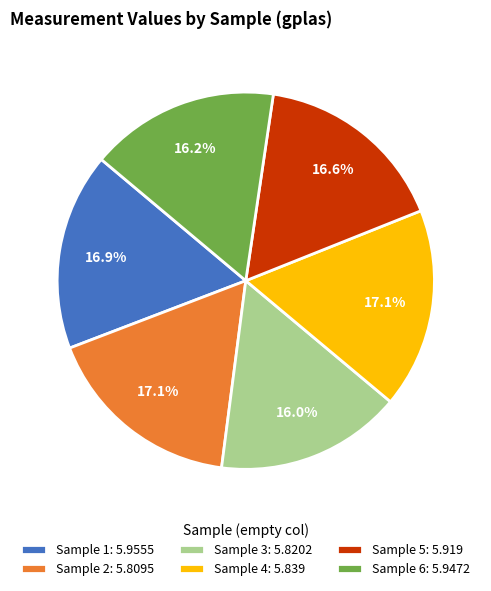

What is the ratio of the value at Sample 3: 5.8202 to the value at Sample 1: 5.9555?

0.9